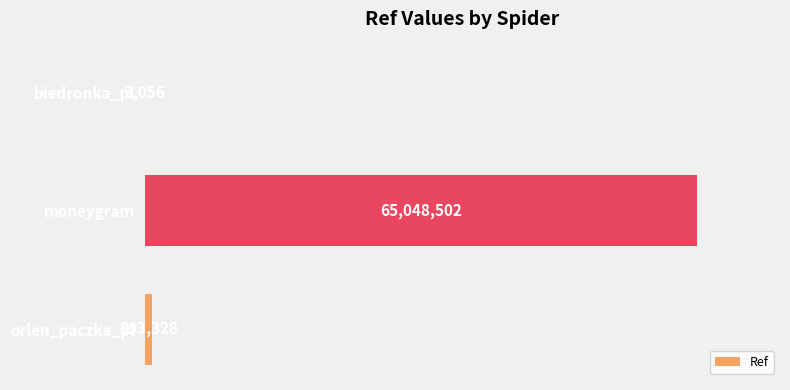

True or false: the data shows 102037829 at moneygram.

False